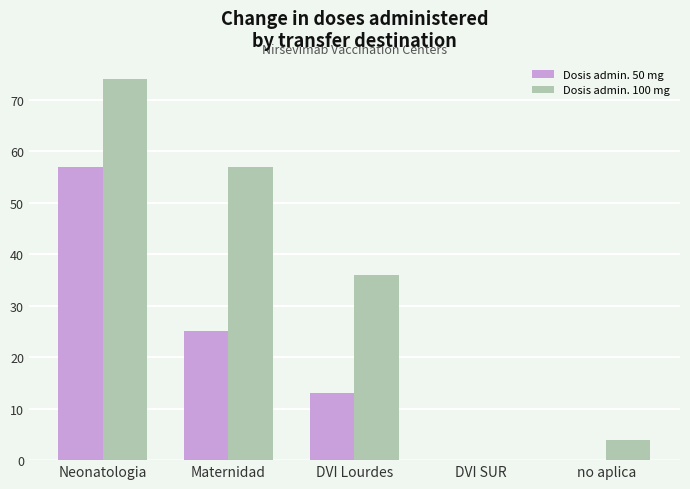

What is the difference between the Dosis admin. 100 mg values at Neonatologia and no aplica?

70